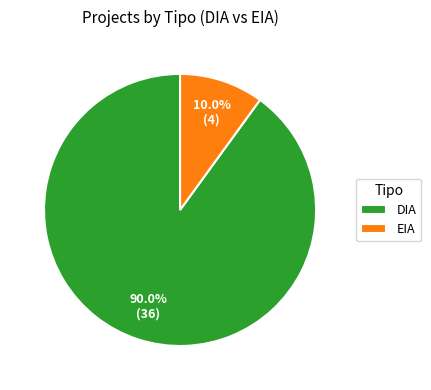

To the nearest percent, what percentage of the pie is EIA?

10%